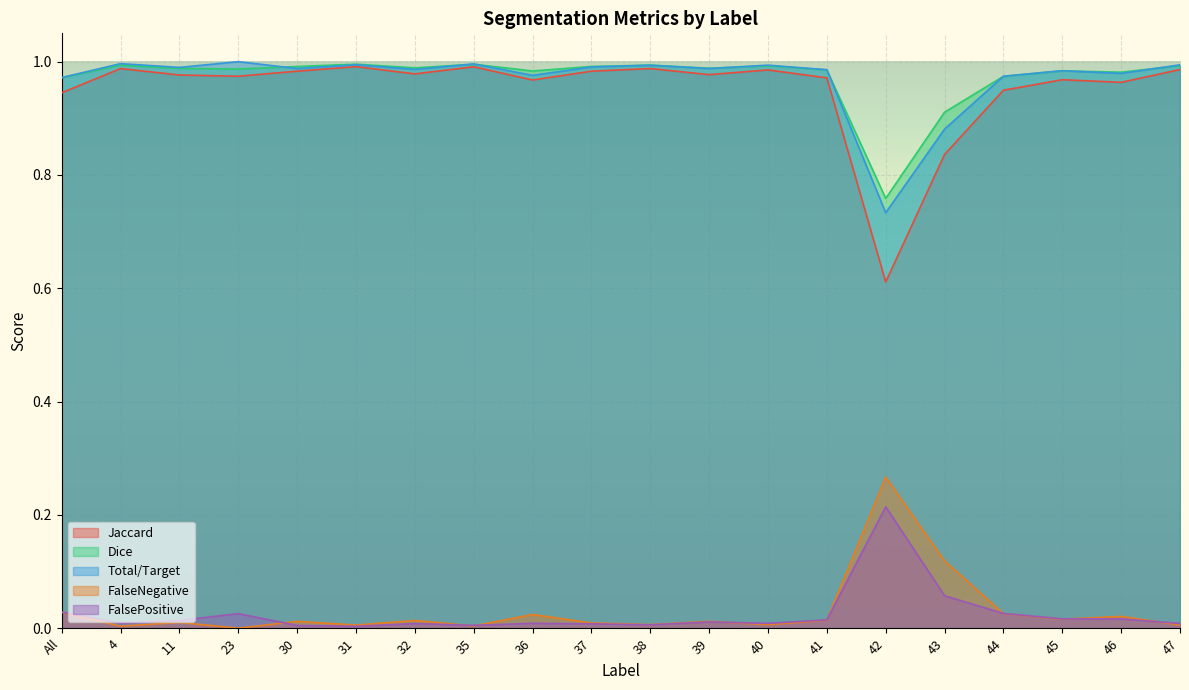

True or false: Dice and FalsePositive cross at least once.

False